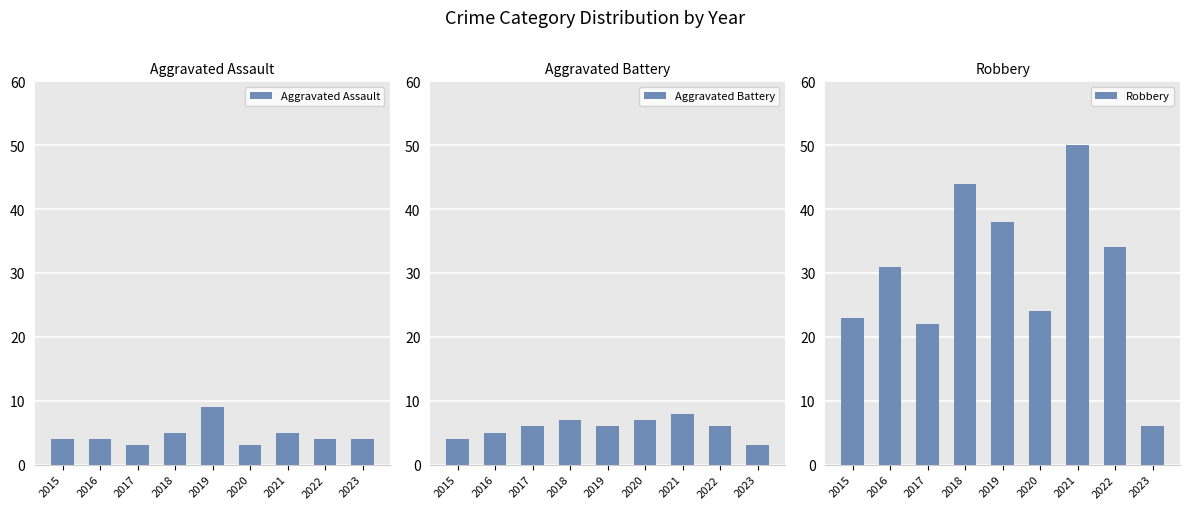

Which series has the largest range (max minus min)?

Robbery